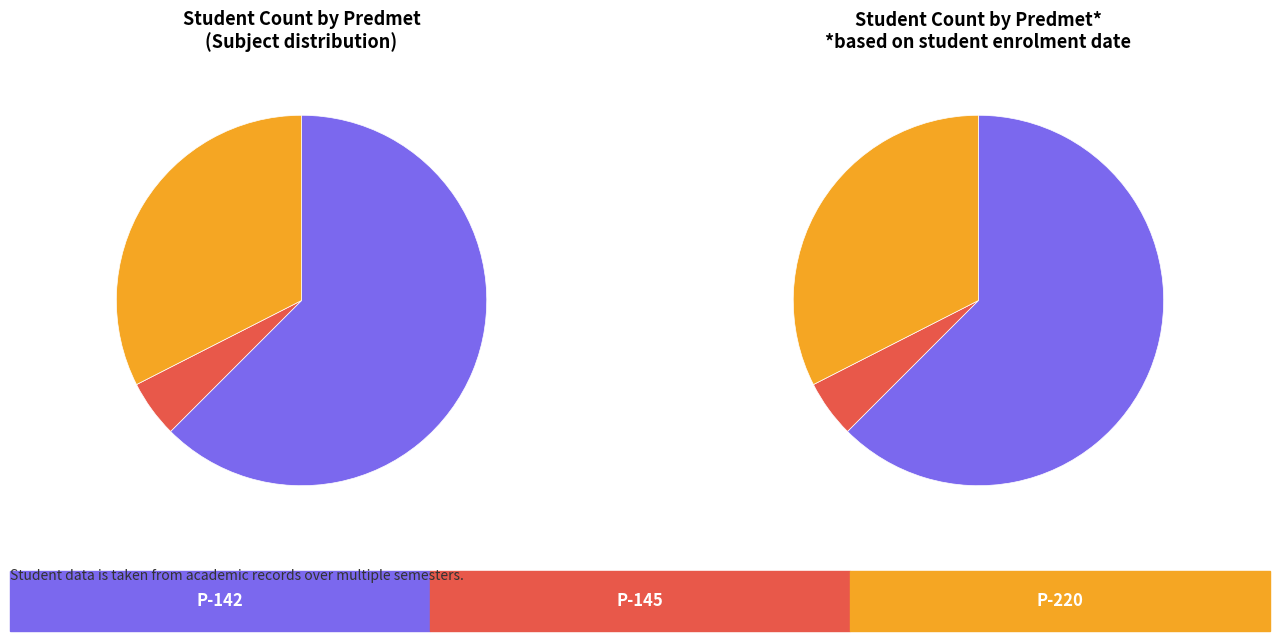

Does P-142 represent more than half of the total?

Yes